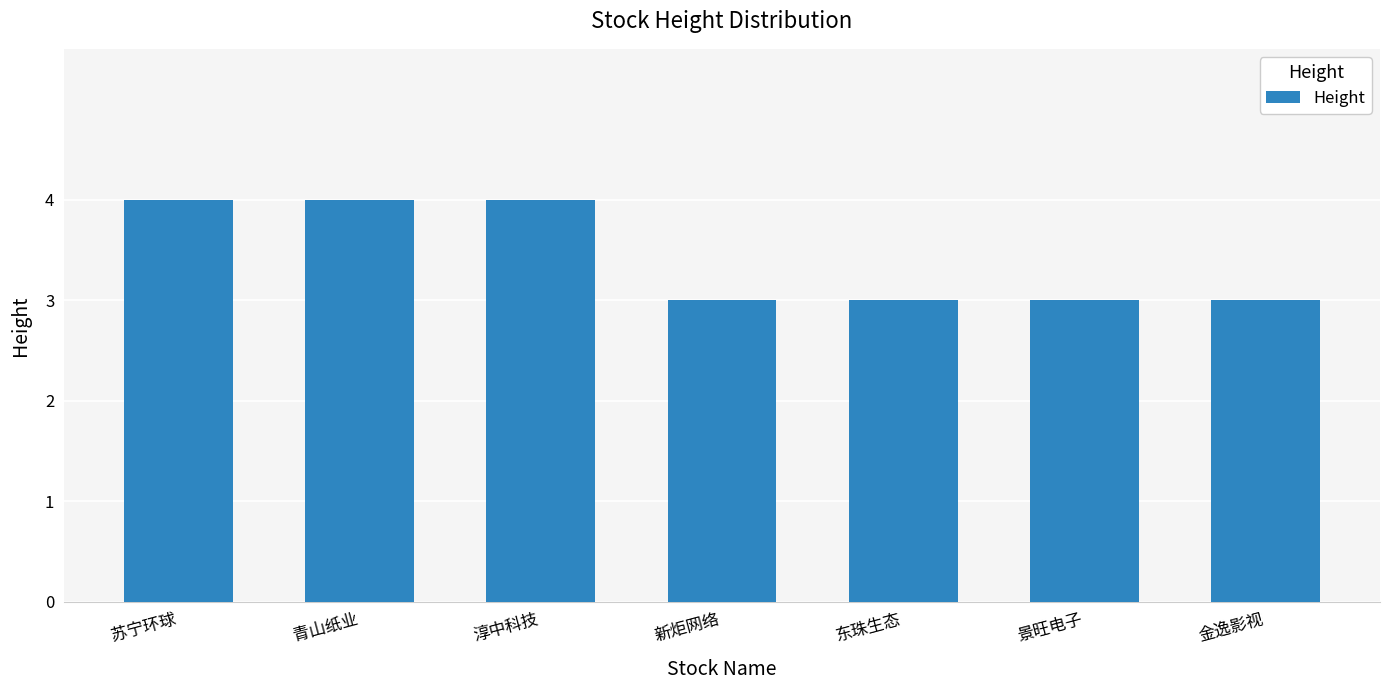

Are the bars grouped side by side (vs. stacked)?

No